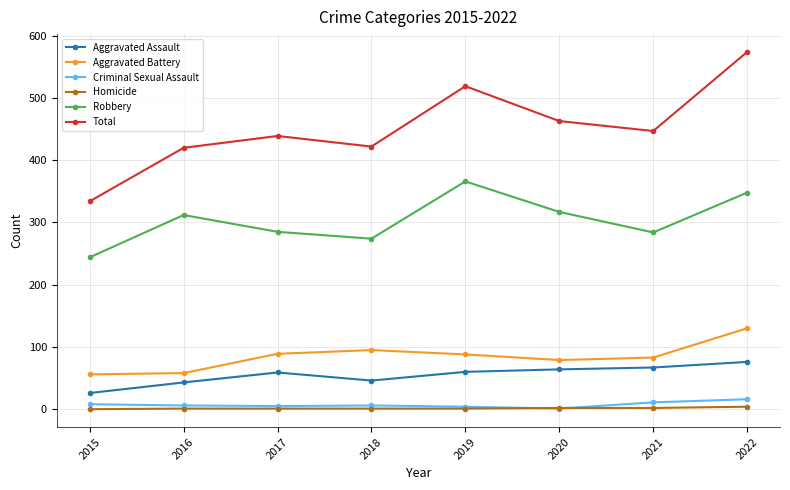

What is the difference between the highest and lowest values at 2022?

570